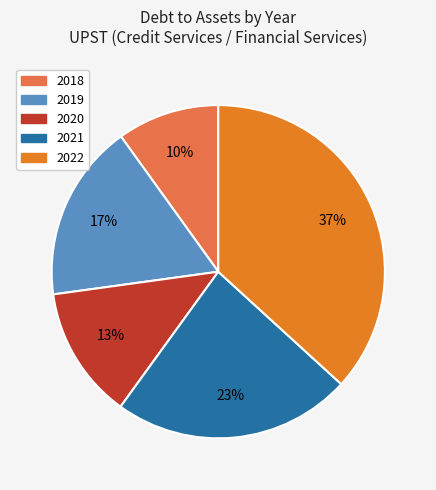

How many segments does this pie chart have?

5